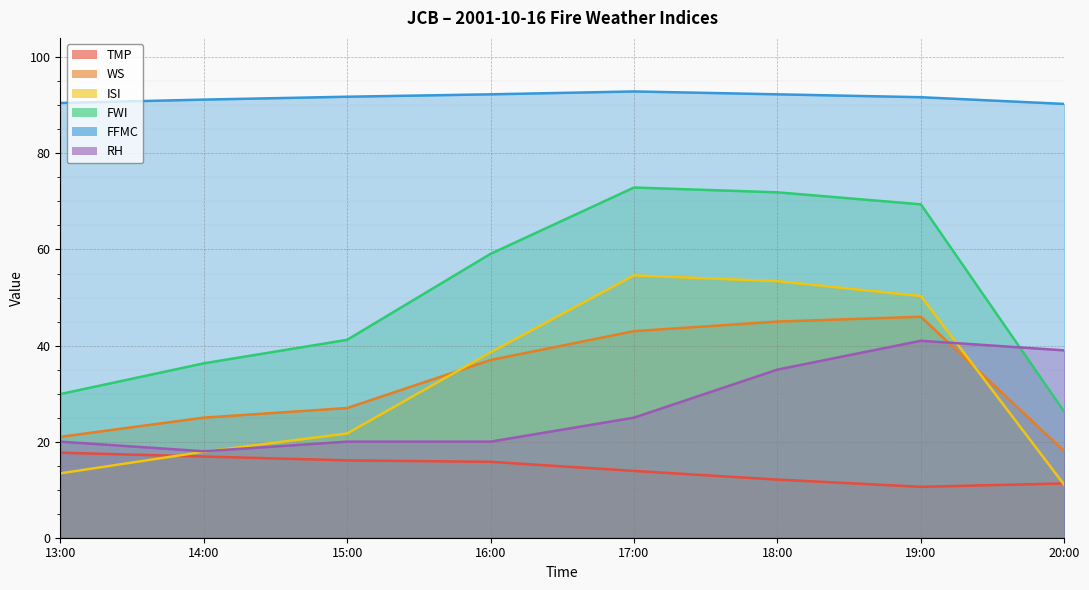

True or false: TMP and FFMC intersect in this chart.

False